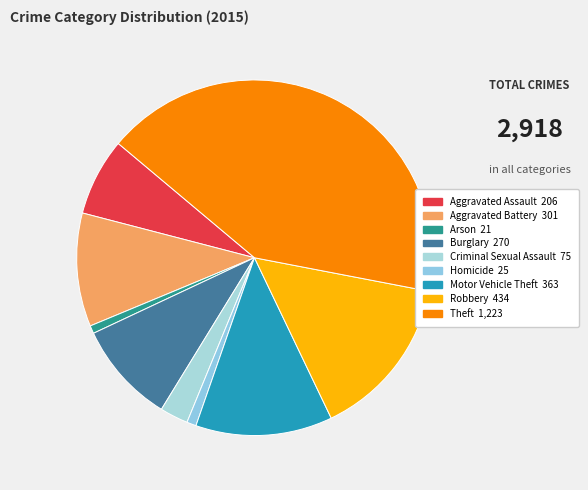

Count the number of slices in the pie.

9